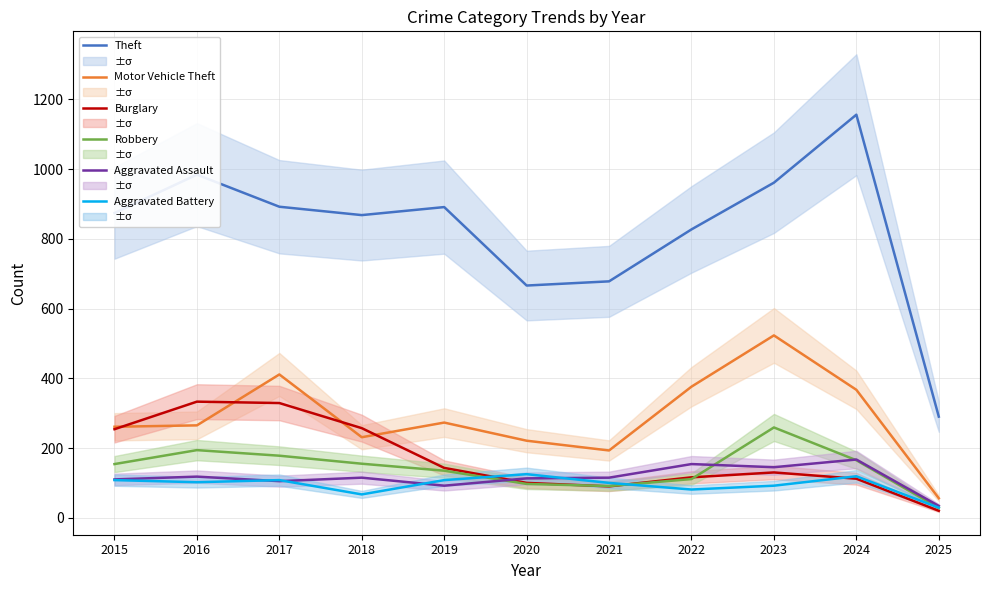

How many intersections are there between Robbery and Aggravated Battery?

3